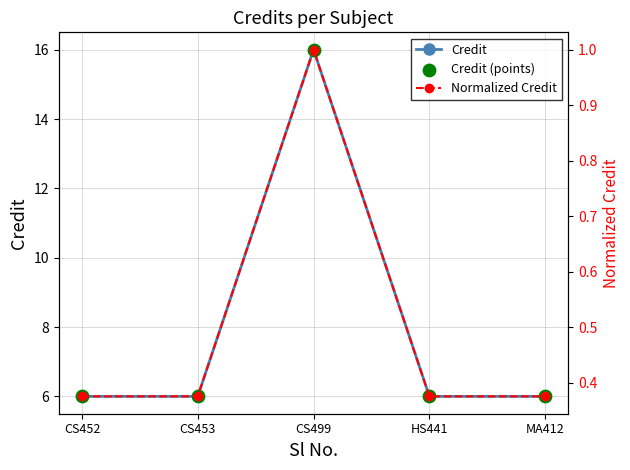

Which series reaches the maximum Y coordinate?

Credit